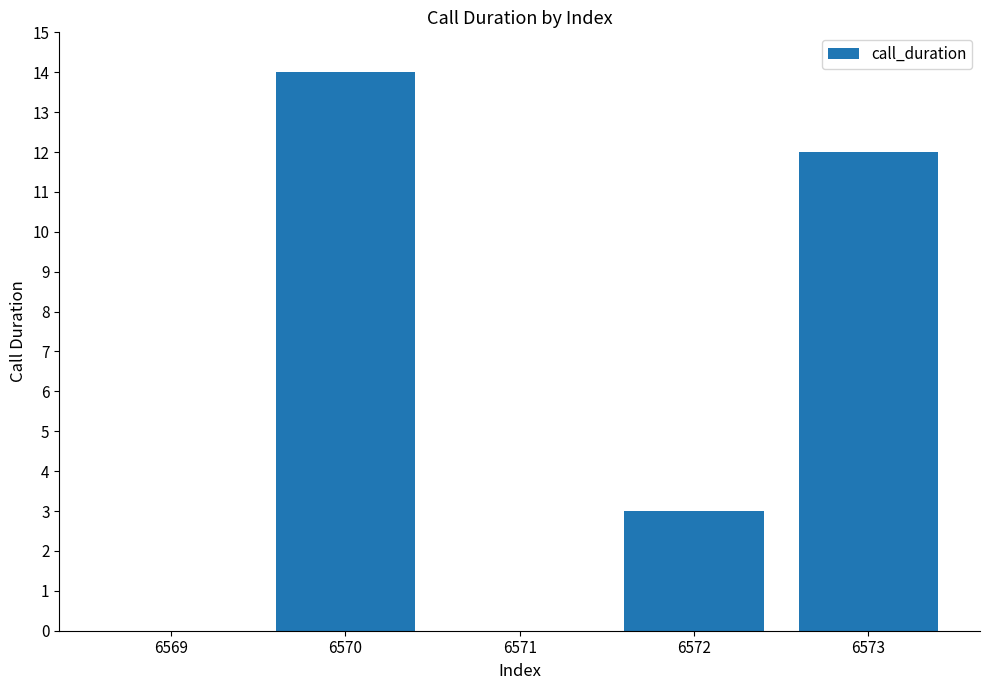

True or false: the data shows 25 at 6570.

False